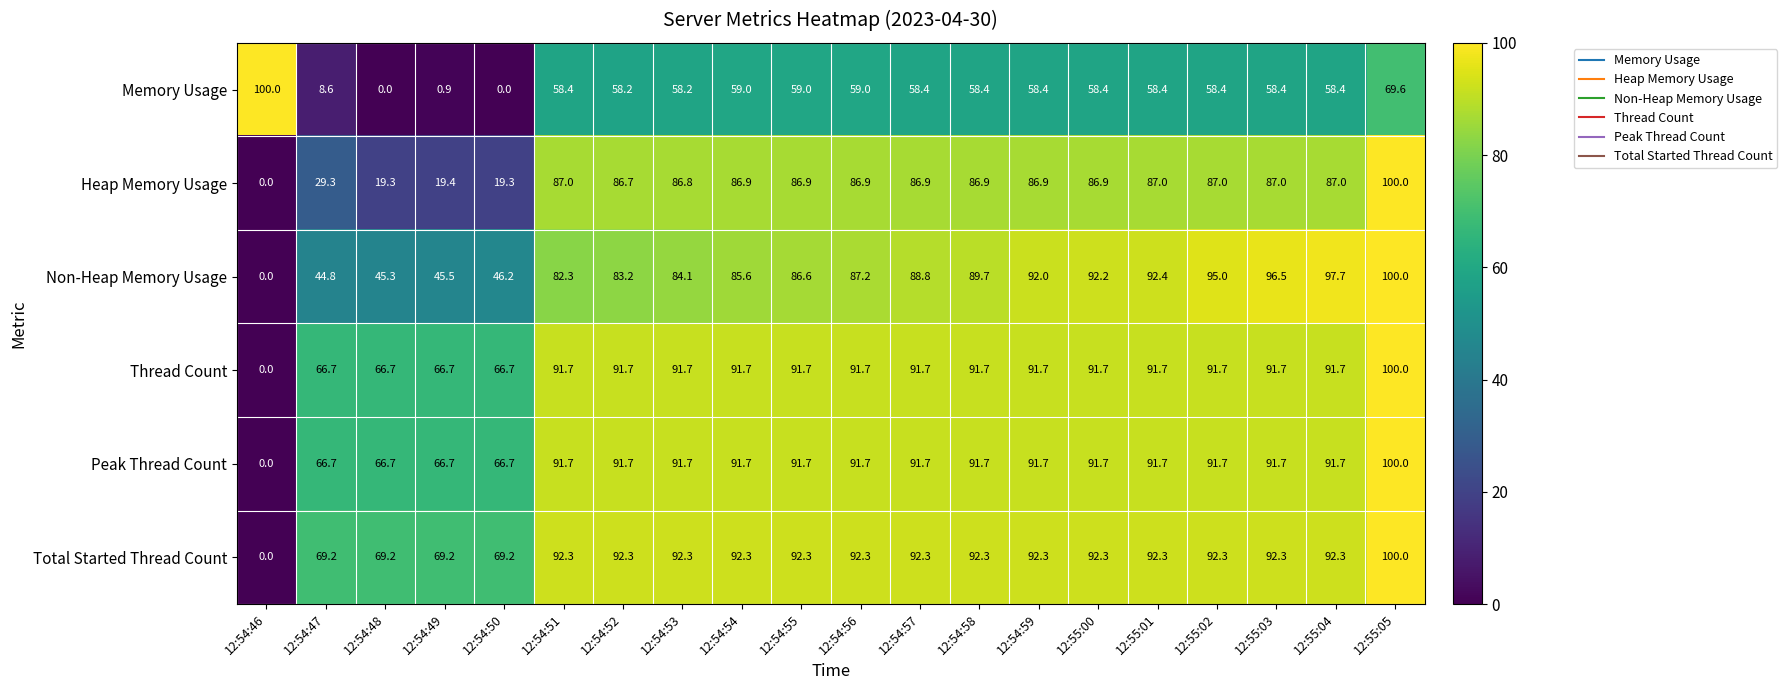

What is the sum of all Heap Memory Usage values?

1404.1